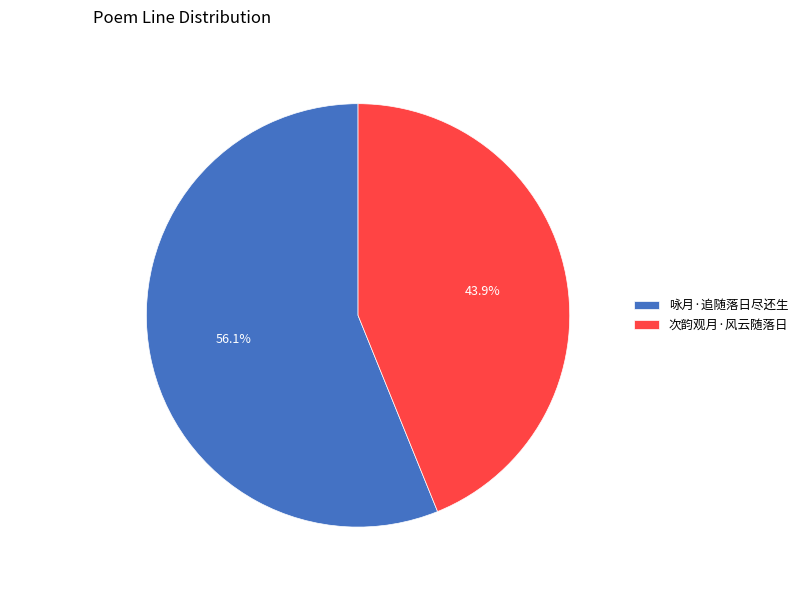

Is it true that 次韵观月·风云随落日 is 44% of the pie?

True